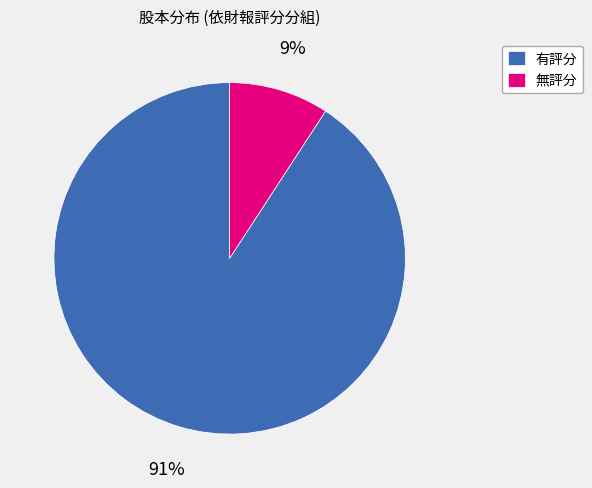

Do 無評分 and 有評分 together represent more than half of the pie?

Yes